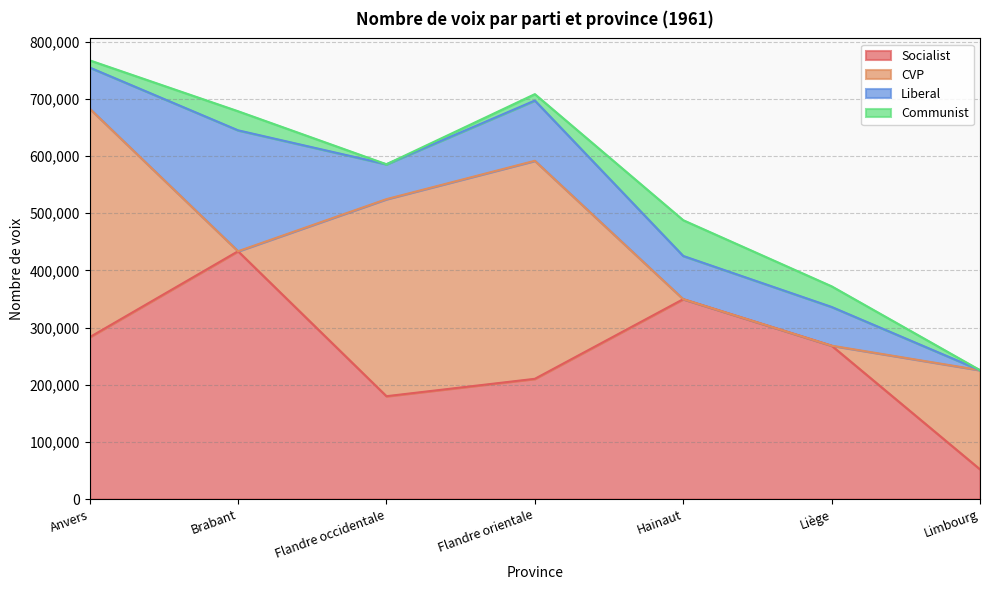

Reading right to left, what are all the values shown in this chart?

Socialist: 51931	268291	349644	210298	179893	433467	283116
CVP: 173489	0	0	381375	344688	0	399784
Liberal: 0	67732	75573	105402	61024	211512	71881
Communist: 0	36087	62518	11164	0	33354	12586